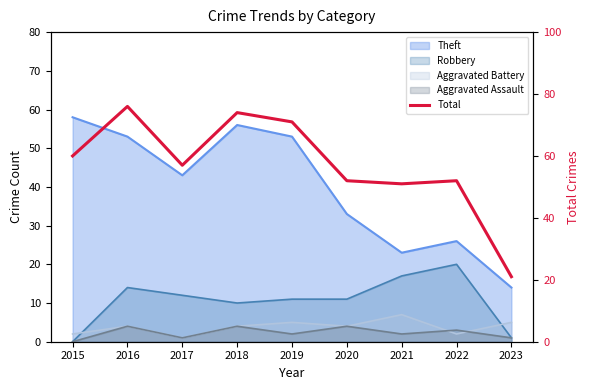

How many lines are shown in the chart?

1